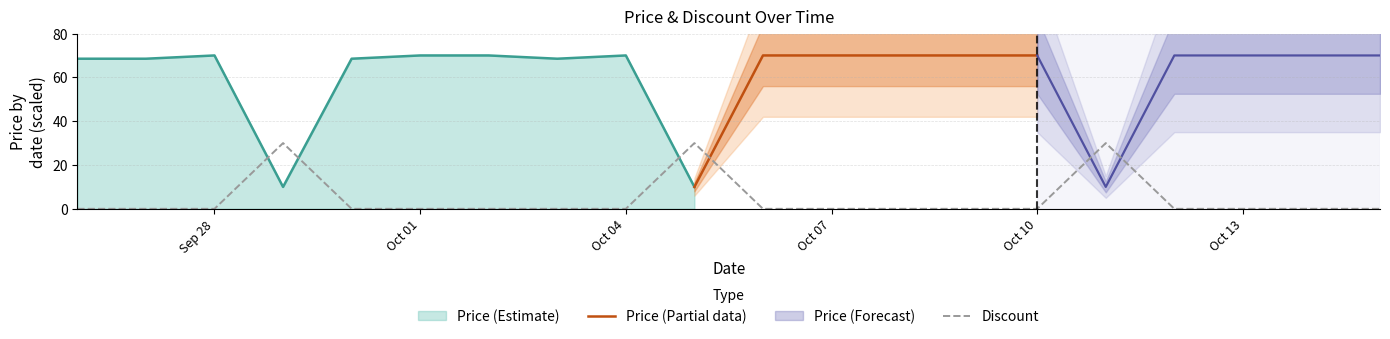

What is the label of the 8th point from the left?

2023-10-03